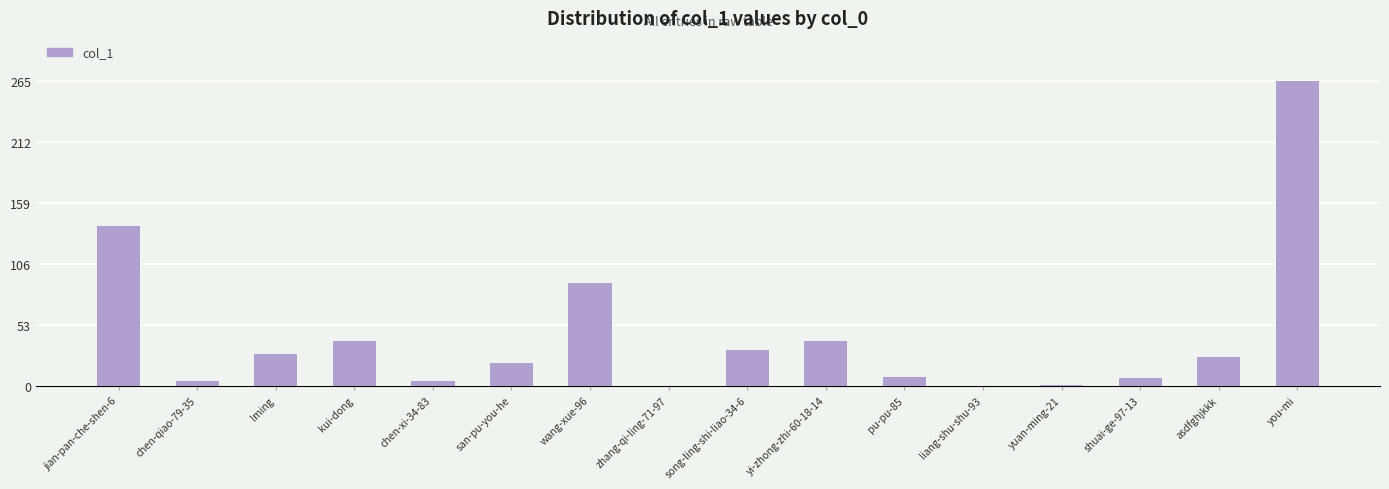

The value at lming is 18. True or false?

False